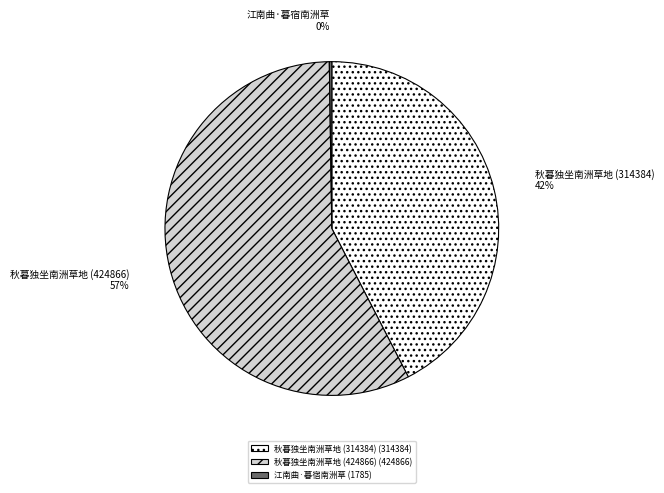

What is the majority slice?

秋暮独坐南洲草地 (424866)